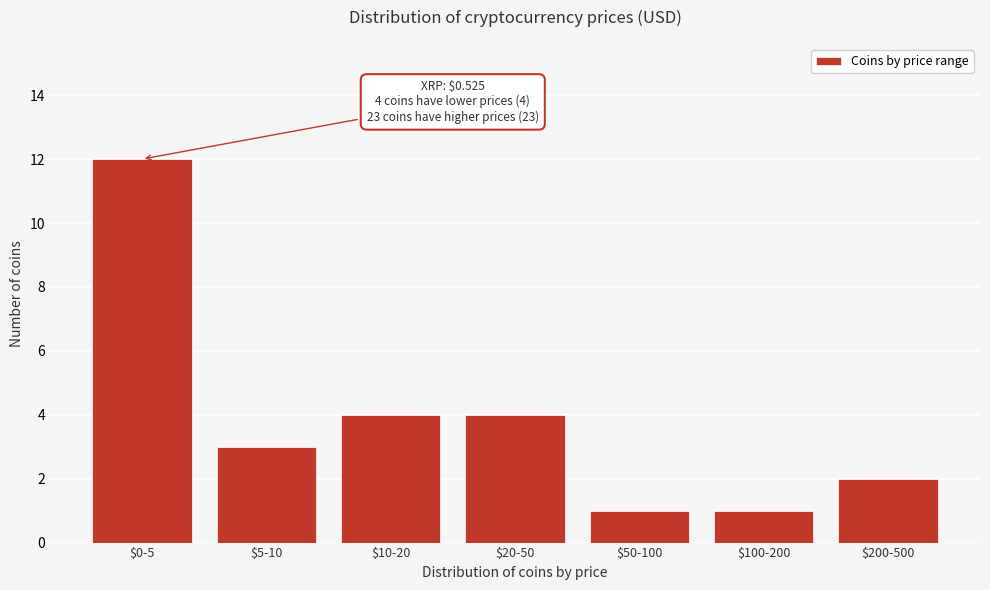

Reading left to right, list all the values displayed in this chart.

12	3	4	4	1	1	2